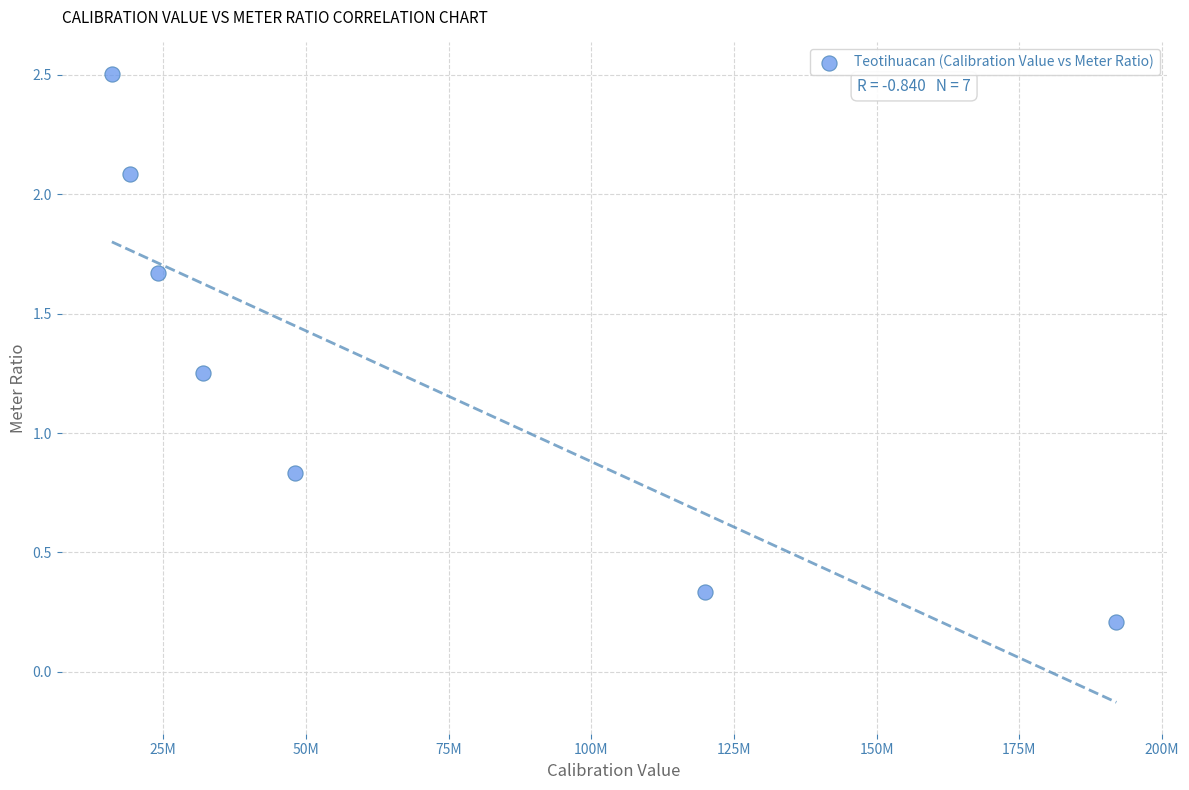

What is the range of Y values (max minus min)?

2.3